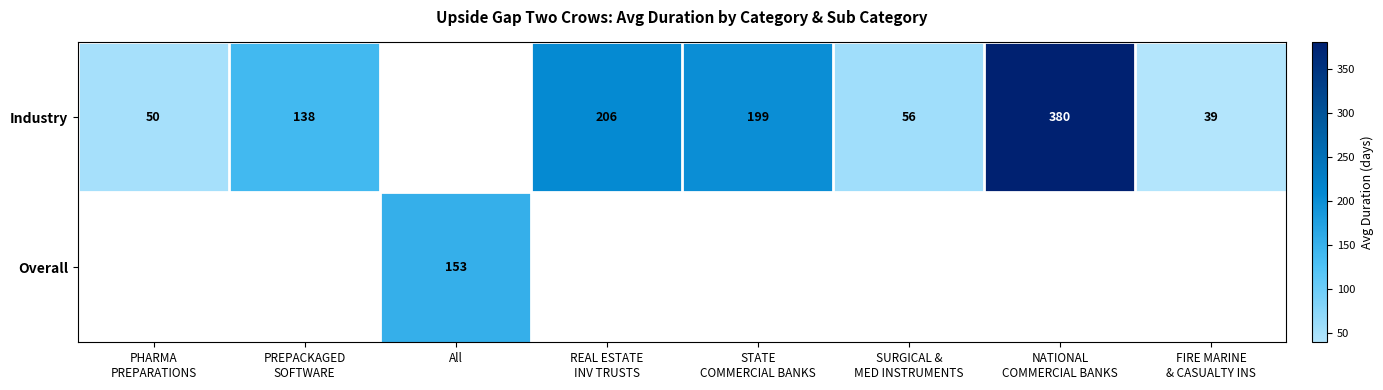

Where is Industry nearest to the value 209?

REAL ESTATE INV TRUSTS